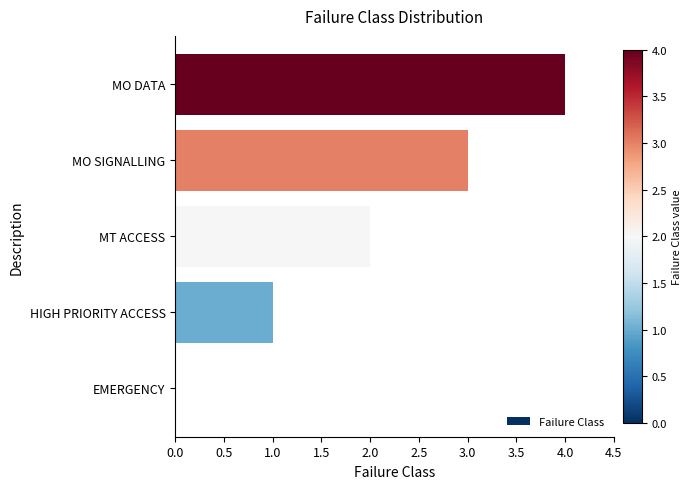

What is the change in value from EMERGENCY to MT ACCESS?

+2